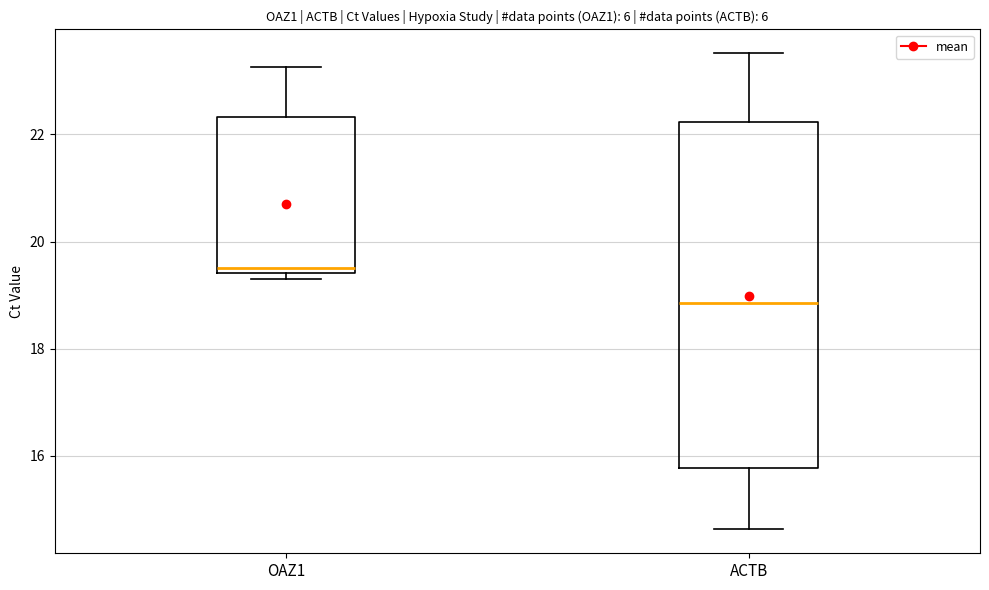

Which box's median line is the lowest?

ACTB